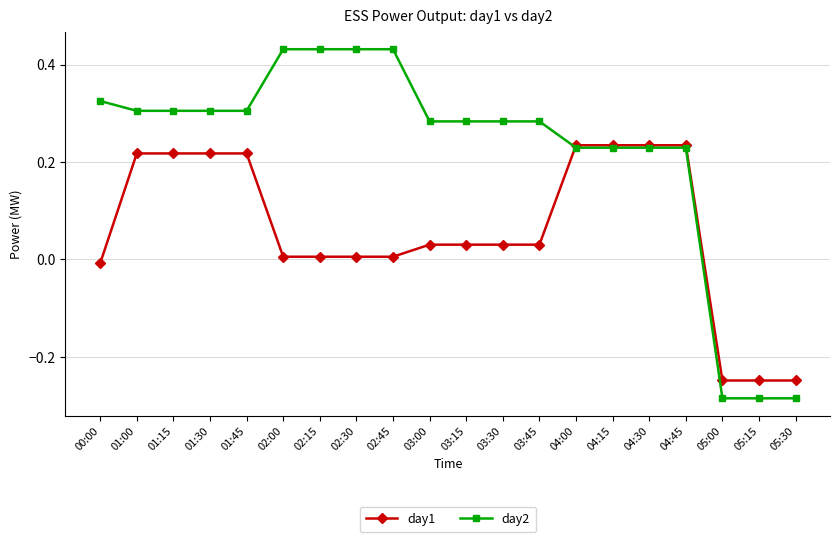

True or false: day1 has a value of 0.1 at 01:00.

False